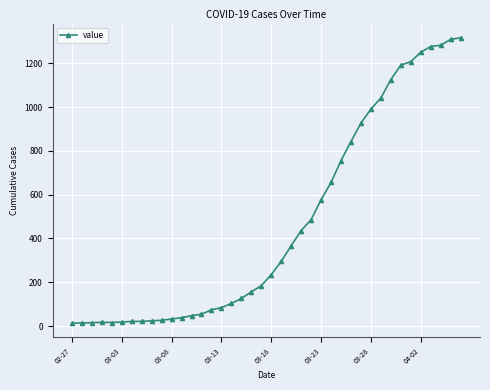

What is the average value?

466